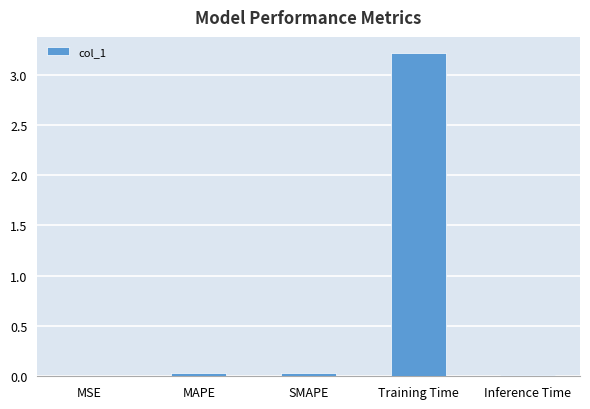

What is the greatest value displayed?

3.2